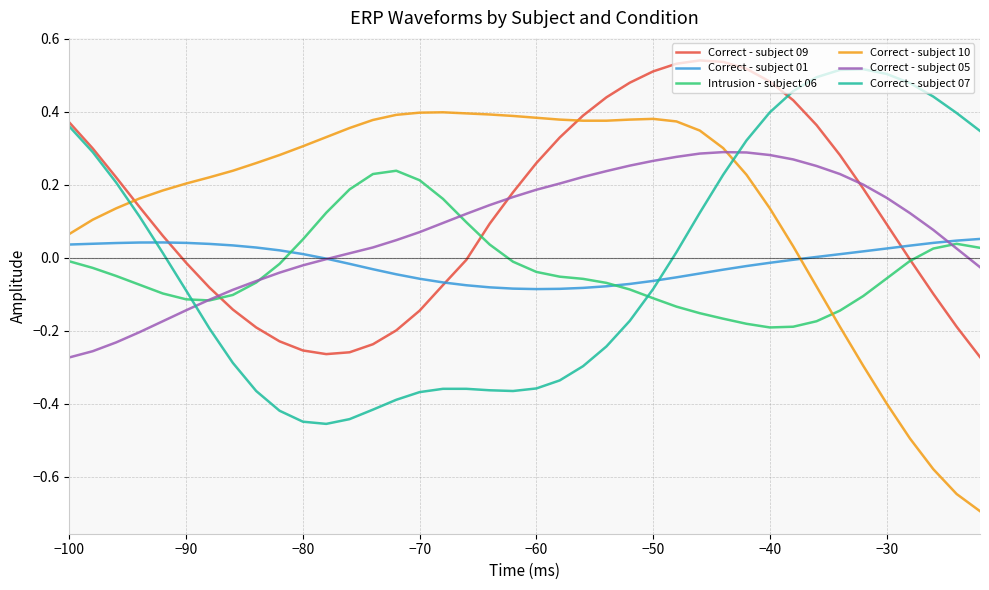

What is the minimum value shown in the chart?

-0.7